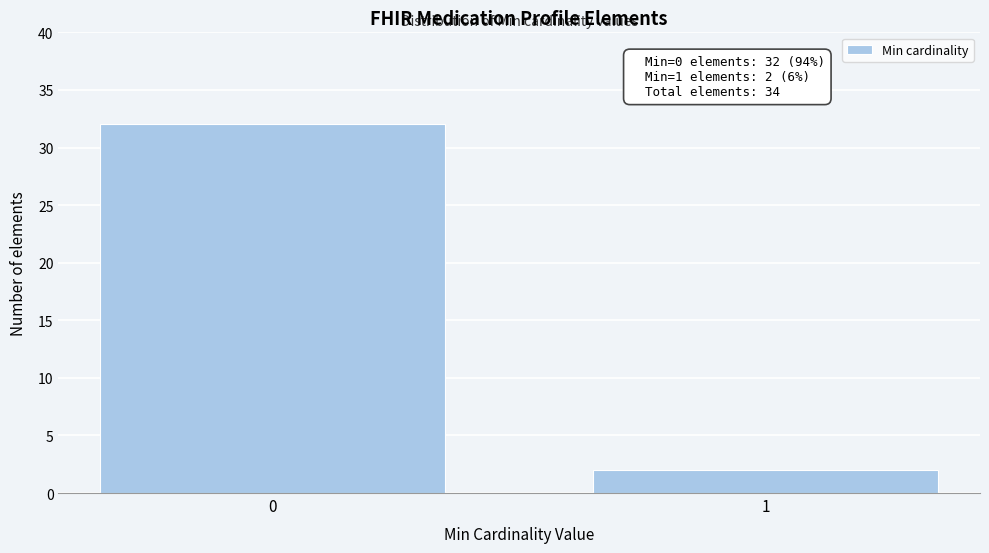

Reading left to right, what are all the values shown in this chart?

0=32	1=2